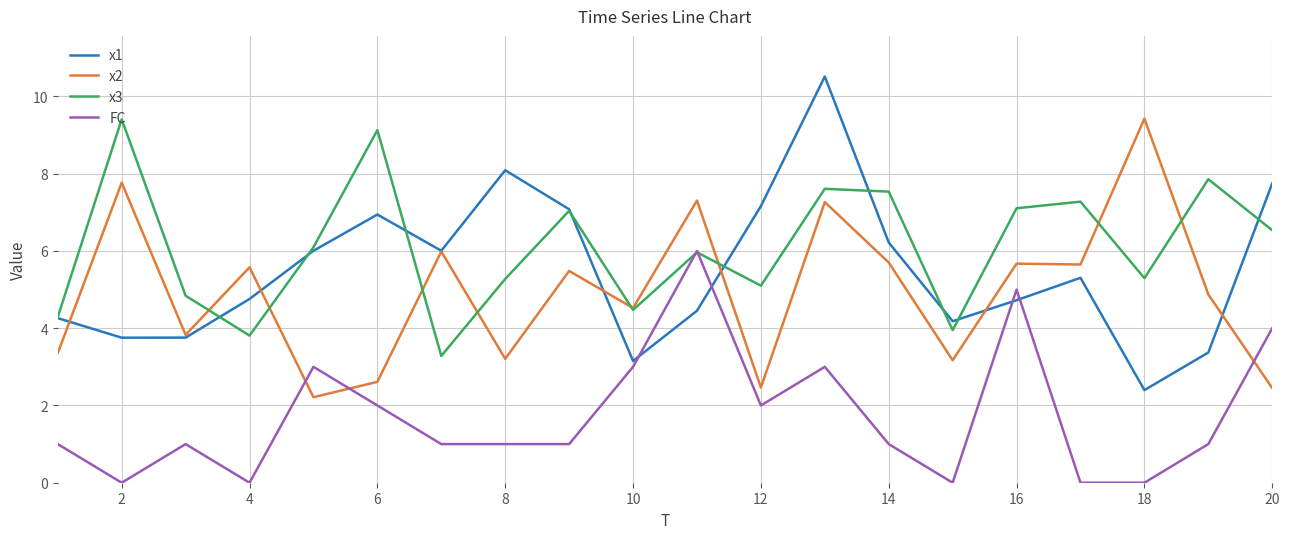

What is the greatest value displayed?

10.5